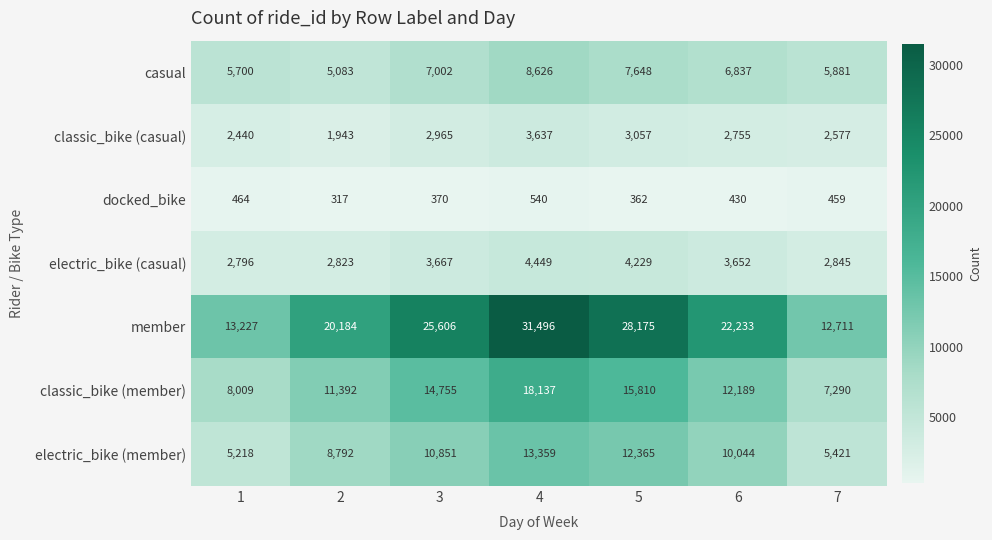

What is the sum of the classic_bike (casual) values at 4 and 5?

6694